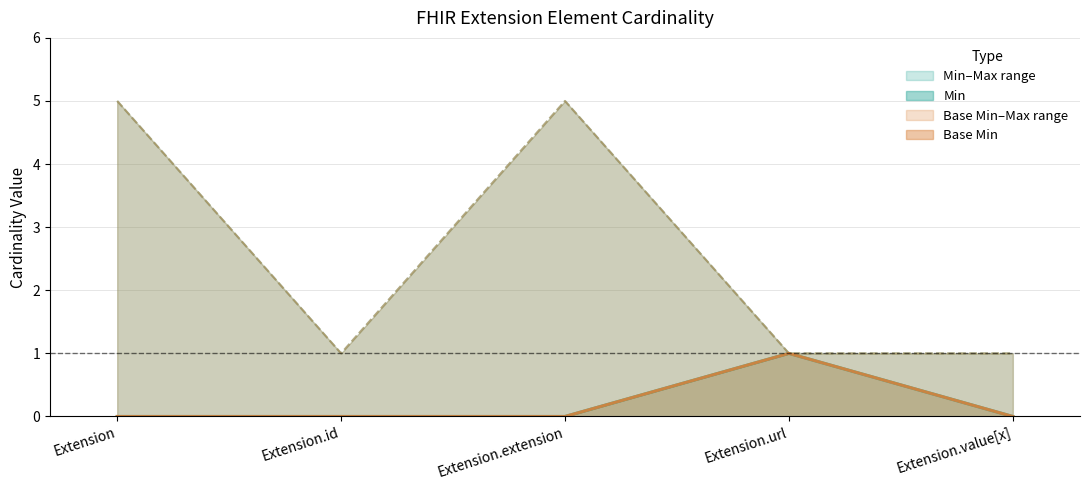

True or false: Max_numeric and Base Max_numeric intersect in this chart.

False